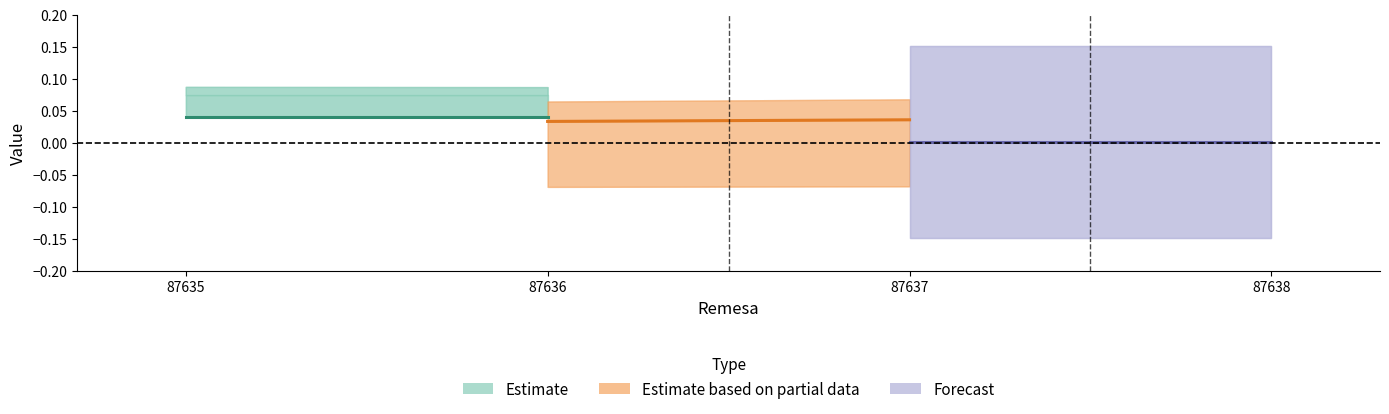

Between 87635 and 87636, which series saw the biggest shift?

Estimate based on partial data